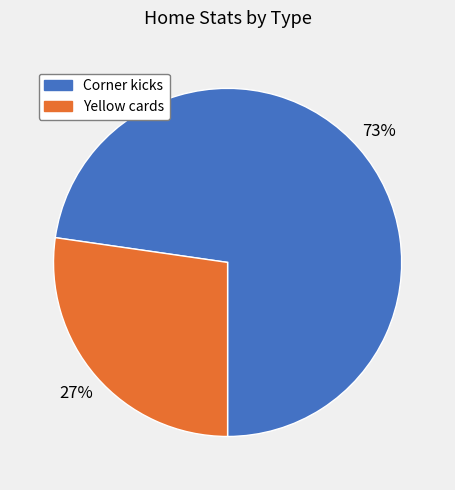

Which slice is the largest?

Corner kicks